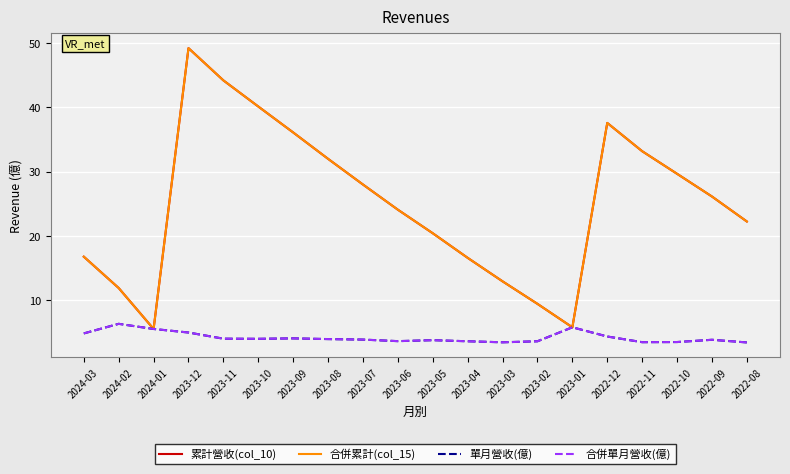

Between 2023-11 and 2022-11, which is larger?

2023-11